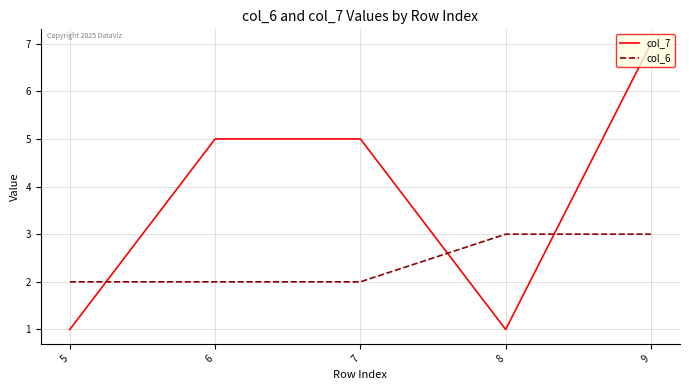

Rank the series at 5 from lowest to highest value.

col_7, col_6